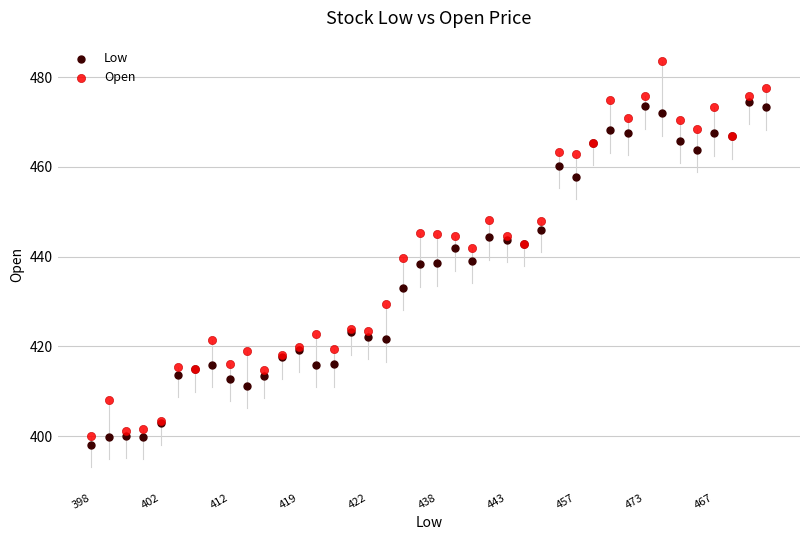

Which series has the widest spread of Y values?

Open